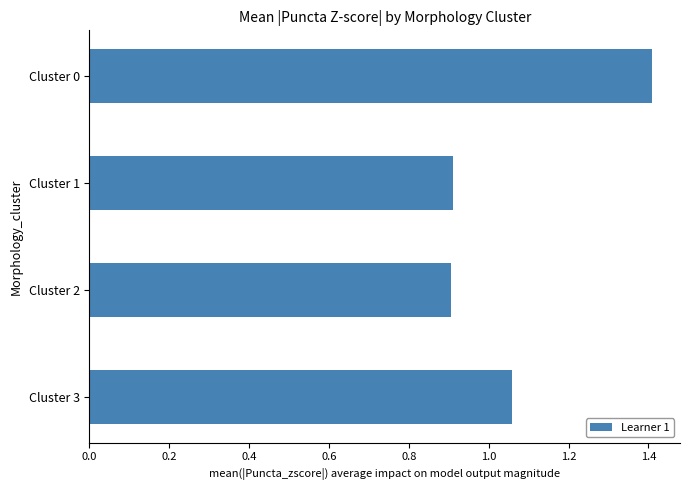

What is the difference between the maximum and minimum values?

0.5